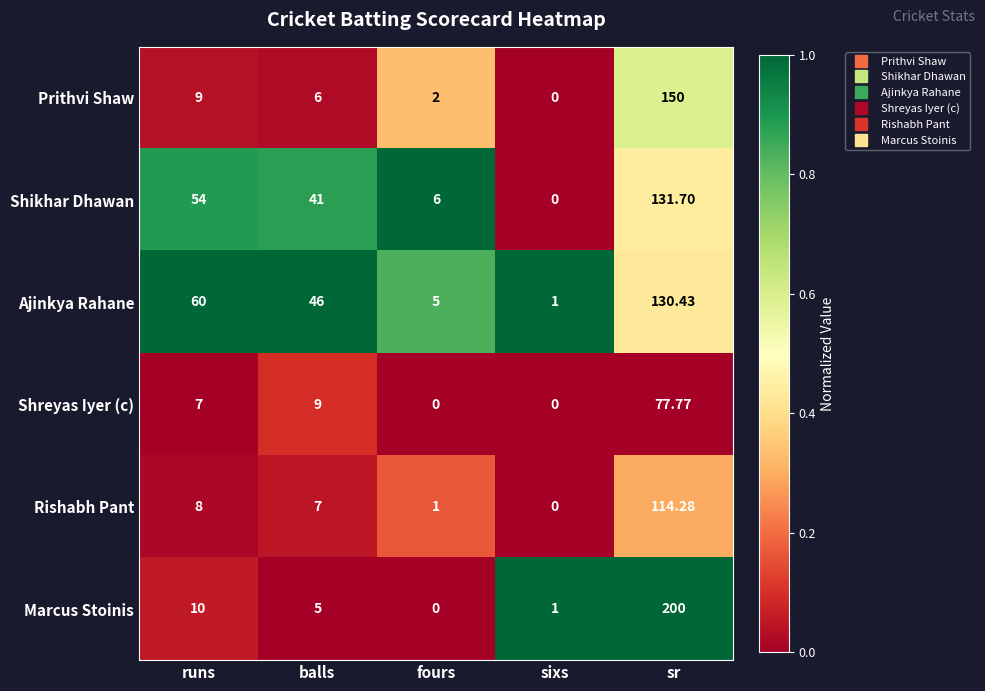

Which category has the highest value across all series?

sr